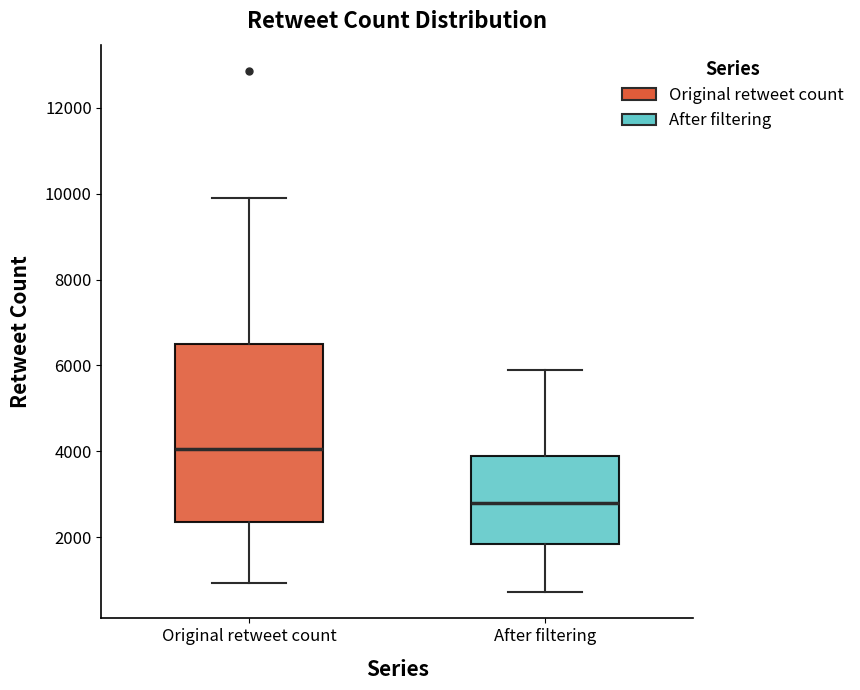

Reading left to right, read every box against the y-axis: the position of its median line, the range the box covers, and the ends of its whiskers. The values are not printed on the chart, so give them approximately, as read against the axis.

Original retweet count: median 4000, box 2400 to 6600, whiskers 1000 to 9800
After filtering: median 2800, box 1800 to 3800, whiskers 800 to 5800